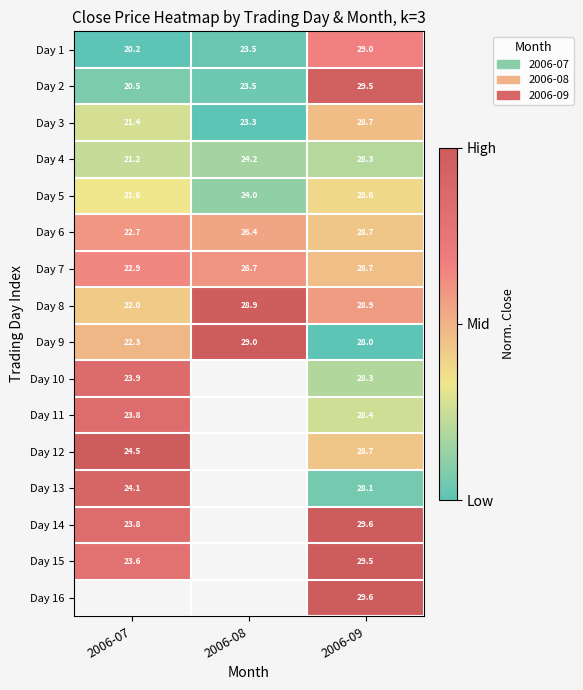

At which label does Day 1 reach its minimum?

2006-07